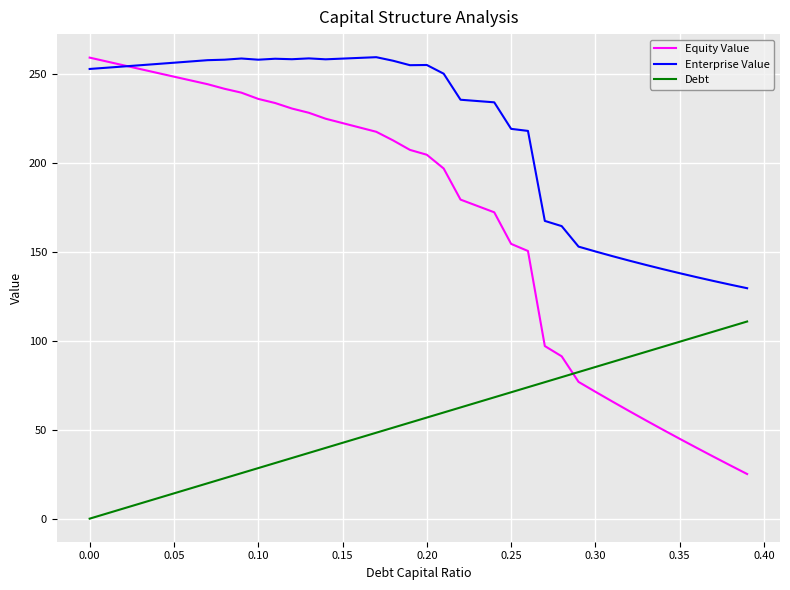

Which series has the largest range (max minus min)?

Equity Value